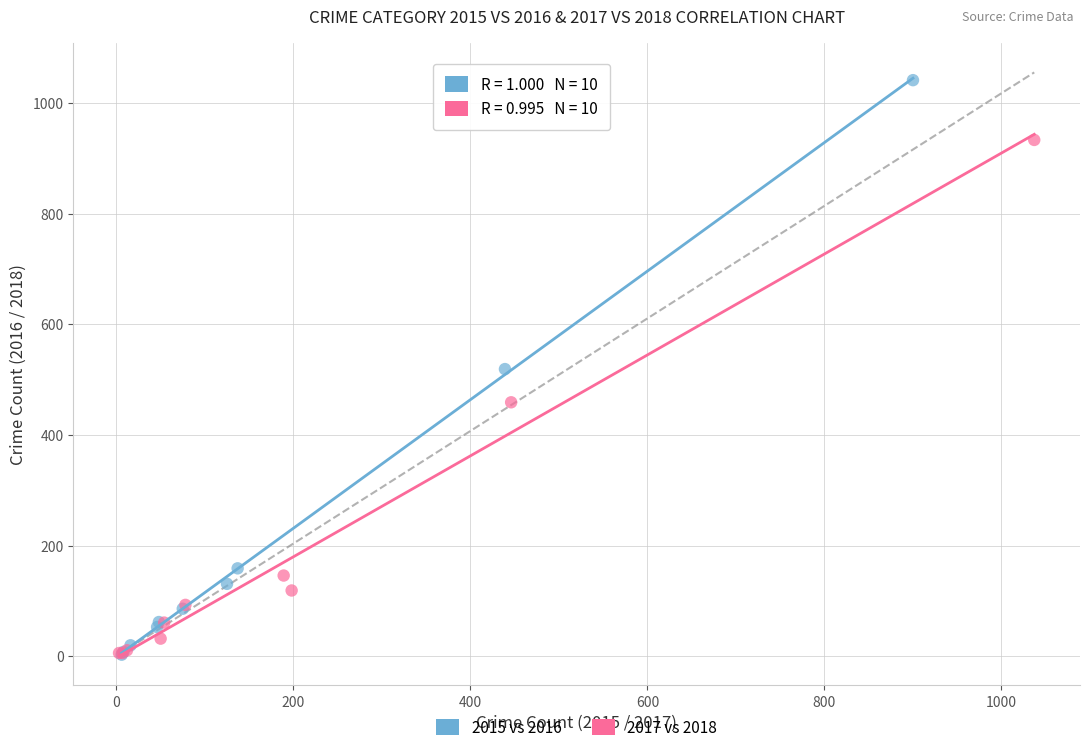

Which series has the largest Y range (max minus min)?

2015 vs 2016